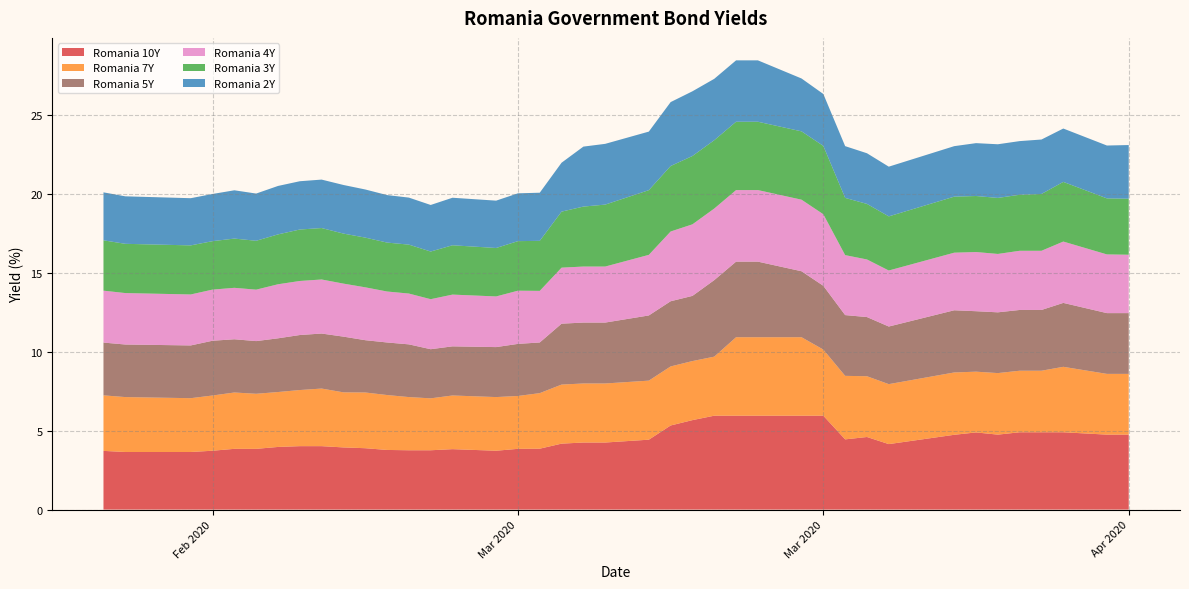

Reading left to right, extract all data points from this chart.

Romania 10Y: 0=3.7	1=3.6	2=3.6	3=3.7	4=3.9	5=3.8	6=4.0	7=4.0	8=4.0	9=3.9	10=3.9	11=3.8	12=3.8	13=3.8	14=3.8	15=3.7	16=3.9	17=3.9	18=4.2	19=4.2	20=4.2	21=4.4	22=5.3	23=5.7	24=6.0	25=6.0	26=6.0	27=6.0	28=6.0	29=4.5	30=4.6	31=4.2	32=4.7	33=4.9	34=4.8	35=4.9	36=4.9	37=4.9	38=4.8	39=4.8
Romania 7Y: 0=3.5	1=3.5	2=3.4	3=3.5	4=3.6	5=3.5	6=3.5	7=3.6	8=3.6	9=3.5	10=3.5	11=3.5	12=3.4	13=3.3	14=3.4	15=3.4	16=3.4	17=3.5	18=3.7	19=3.7	20=3.7	21=3.7	22=3.7	23=3.7	24=3.7	25=5.0	26=5.0	27=5.0	28=4.2	29=4.0	30=3.9	31=3.8	32=4.0	33=3.9	34=3.9	35=3.9	36=3.9	37=4.1	38=3.9	39=3.9
Romania 5Y: 0=3.3	1=3.3	2=3.3	3=3.5	4=3.4	5=3.3	6=3.4	7=3.5	8=3.5	9=3.5	10=3.3	11=3.3	12=3.3	13=3.1	14=3.1	15=3.2	16=3.3	17=3.2	18=3.9	19=3.9	20=3.9	21=4.1	22=4.1	23=4.1	24=4.8	25=4.8	26=4.8	27=4.2	28=4.0	29=3.9	30=3.8	31=3.6	32=3.9	33=3.8	34=3.9	35=3.9	36=3.9	37=4.0	38=3.9	39=3.9
Romania 4Y: 0=3.3	1=3.3	2=3.2	3=3.2	4=3.3	5=3.3	6=3.4	7=3.4	8=3.4	9=3.4	10=3.4	11=3.2	12=3.2	13=3.2	14=3.3	15=3.2	16=3.4	17=3.3	18=3.5	19=3.5	20=3.5	21=3.8	22=4.4	23=4.5	24=4.5	25=4.5	26=4.5	27=4.5	28=4.5	29=3.8	30=3.6	31=3.5	32=3.6	33=3.8	34=3.7	35=3.8	36=3.8	37=3.9	38=3.7	39=3.7
Romania 3Y: 0=3.2	1=3.1	2=3.1	3=3.1	4=3.1	5=3.1	6=3.2	7=3.3	8=3.3	9=3.2	10=3.1	11=3.1	12=3.1	13=3.0	14=3.1	15=3.1	16=3.1	17=3.2	18=3.5	19=3.8	20=3.9	21=4.1	22=4.2	23=4.3	24=4.3	25=4.3	26=4.3	27=4.3	28=4.3	29=3.6	30=3.5	31=3.4	32=3.5	33=3.5	34=3.5	35=3.5	36=3.6	37=3.8	38=3.5	39=3.5
Romania 2Y: 0=3.0	1=3.0	2=3.0	3=3.0	4=3.1	5=3.0	6=3.1	7=3.1	8=3.1	9=3.1	10=3.0	11=3.0	12=3.0	13=3.0	14=3.0	15=3.0	16=3.0	17=3.0	18=3.1	19=3.8	20=3.9	21=3.7	22=4.0	23=4.1	24=3.9	25=3.9	26=3.9	27=3.4	28=3.3	29=3.3	30=3.2	31=3.1	32=3.2	33=3.4	34=3.4	35=3.4	36=3.5	37=3.4	38=3.4	39=3.4